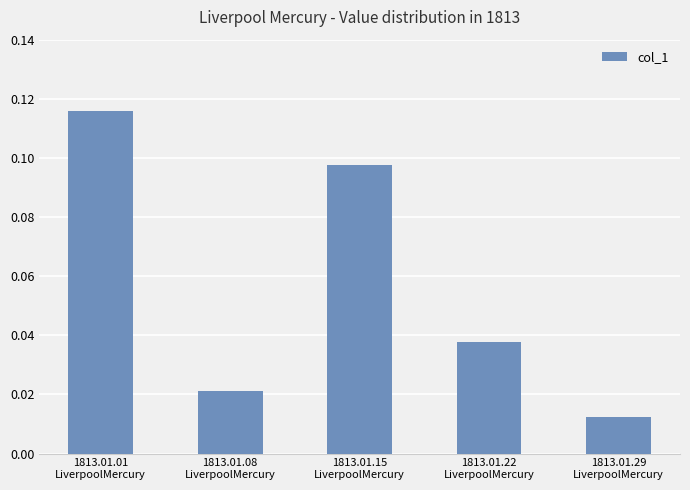

Count the values in the range 0 to 1.

5